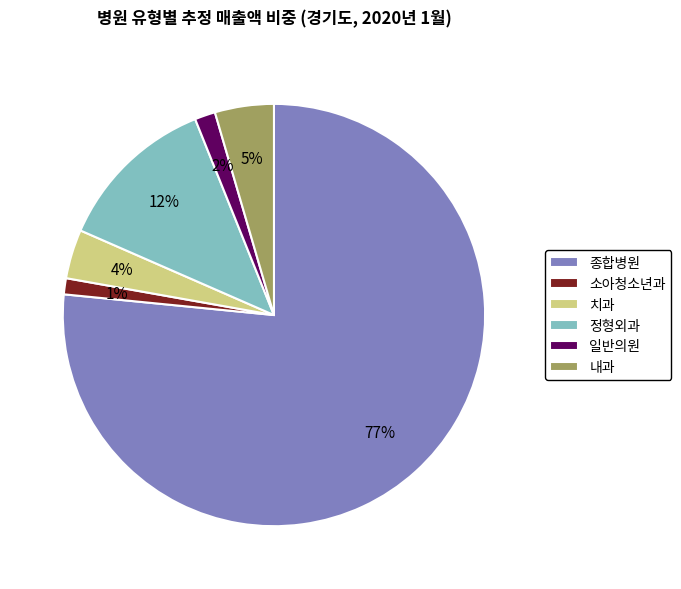

True or false: 치과 accounts for 4% of the total.

True